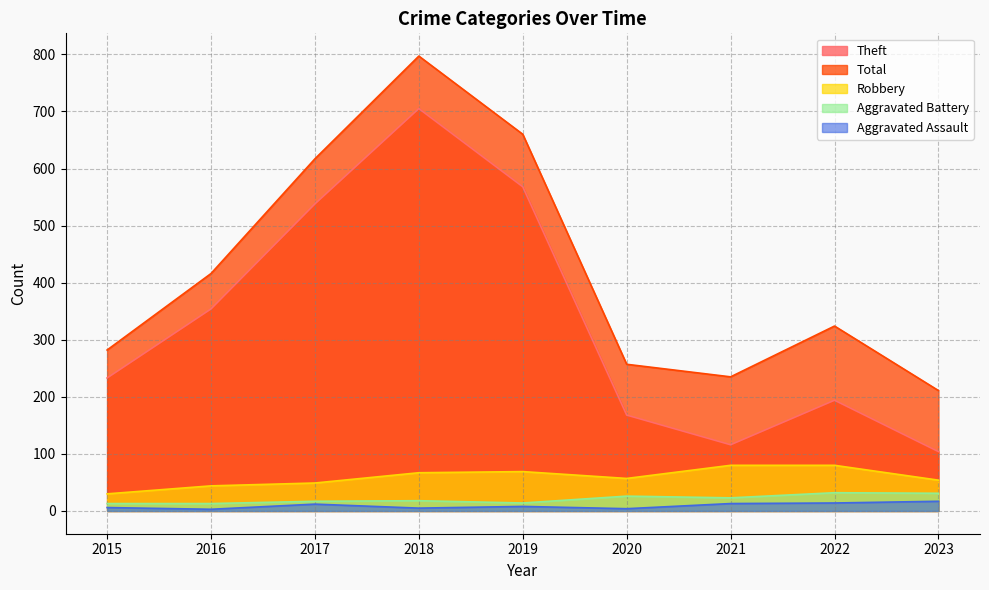

Reading left to right, what are all the values shown in this chart?

Theft: 233	354	538	705	568	168	116	194	104
Total: 282	416	617	797	660	257	235	324	211
Robbery: 30	44	49	67	69	57	80	80	54
Aggravated Battery: 13	13	17	18	14	26	23	32	31
Aggravated Assault: 6	3	12	5	8	4	13	14	17